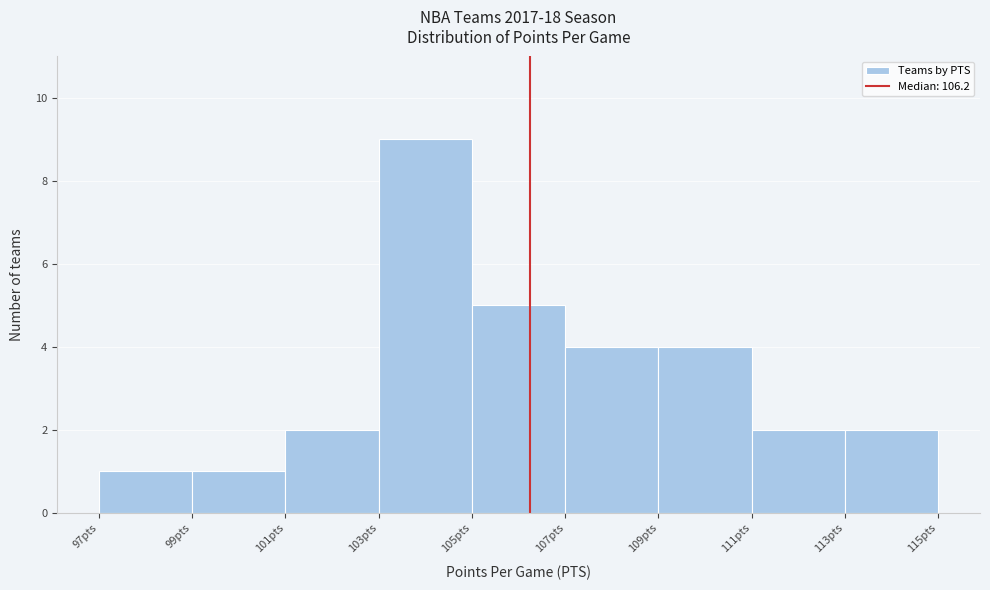

Reading left to right, list every bar in this chart as the range it spans on the x-axis followed by its height. The values are not printed on the chart, so give them approximately, as read against the axis.

97 to 99: 1
99 to 101: 1
101 to 103: 2
103 to 105: 9
105 to 107: 5
107 to 109: 4
109 to 111: 4
111 to 113: 2
113 to 115: 2